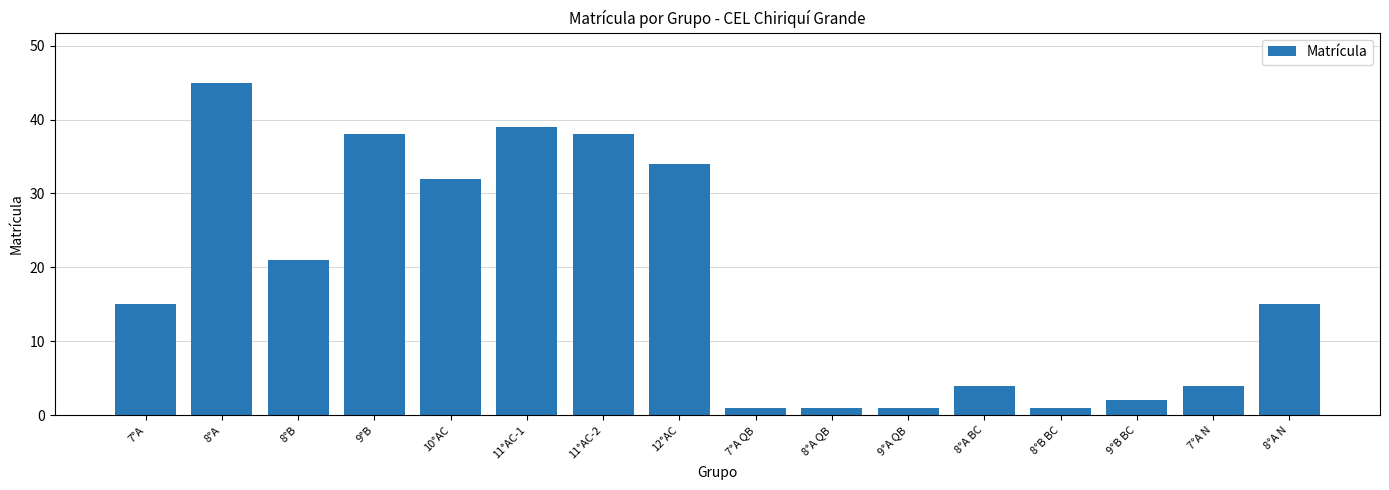

What is the sum of the values at 9°B and 8°B BC?

39